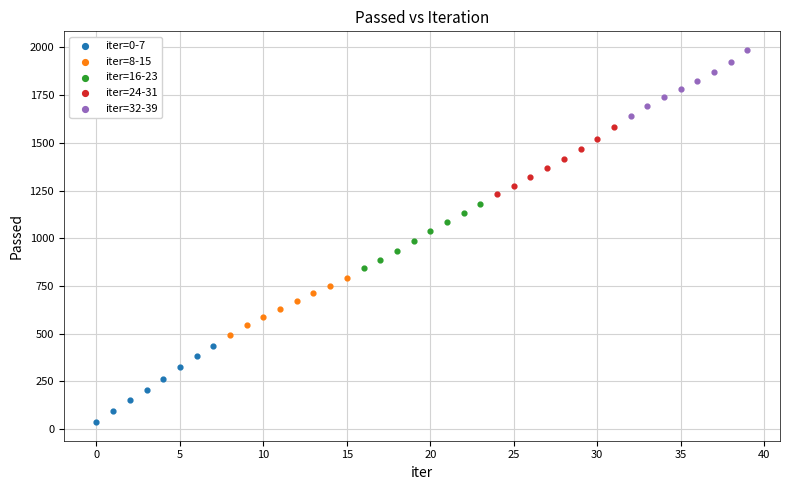

Which series has the widest spread of Y values?

iter=0-7